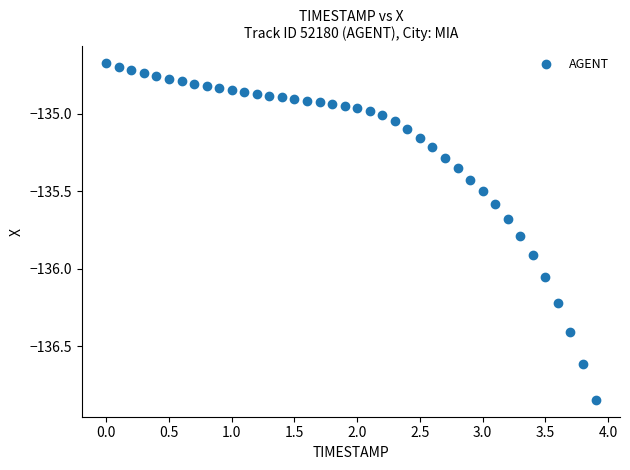

What is the range of X values (max minus min)?

3.9